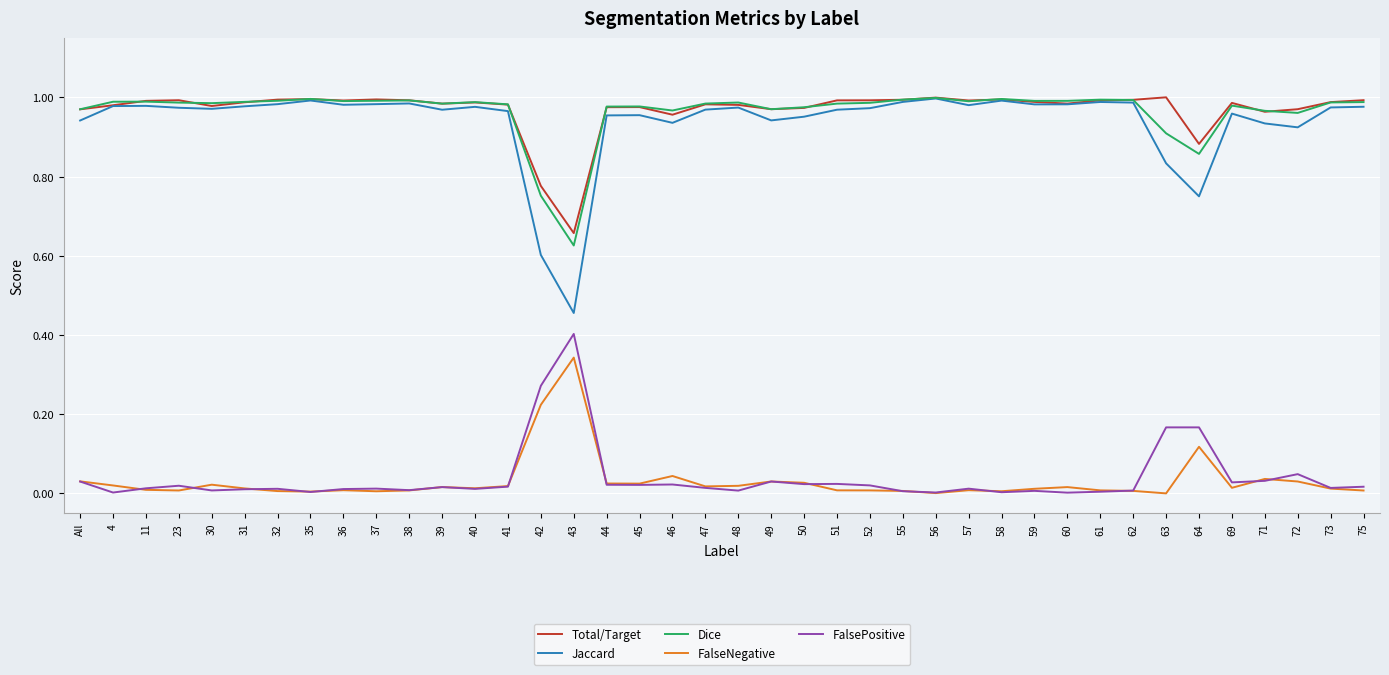

True or false: Total/Target has more than 1 interior local peaks.

True